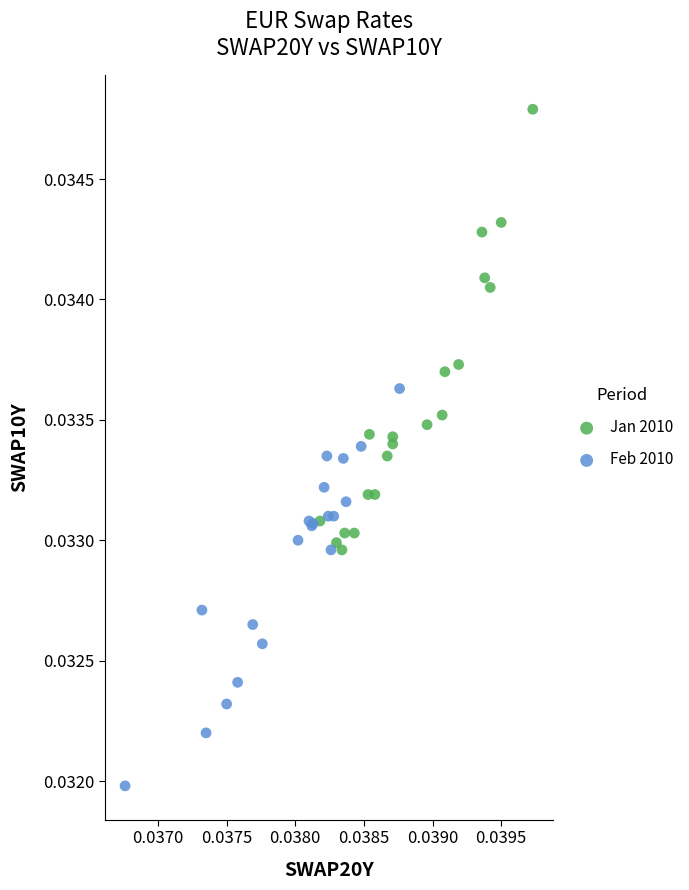

Which series contains the highest Y value?

Jan 2010